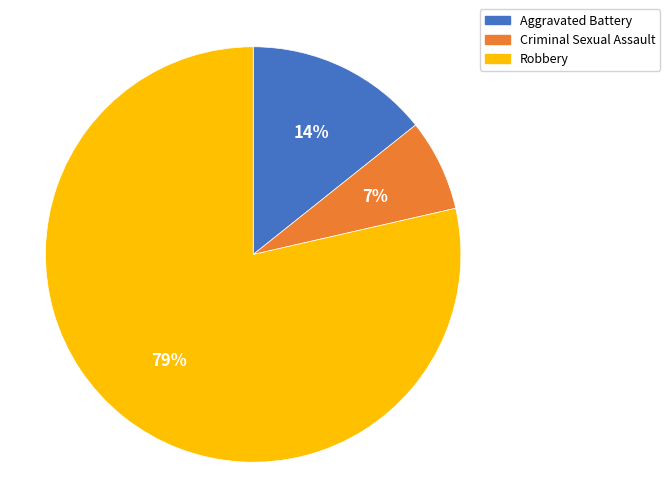

Which has a higher value, Criminal Sexual Assault or Aggravated Battery?

Aggravated Battery